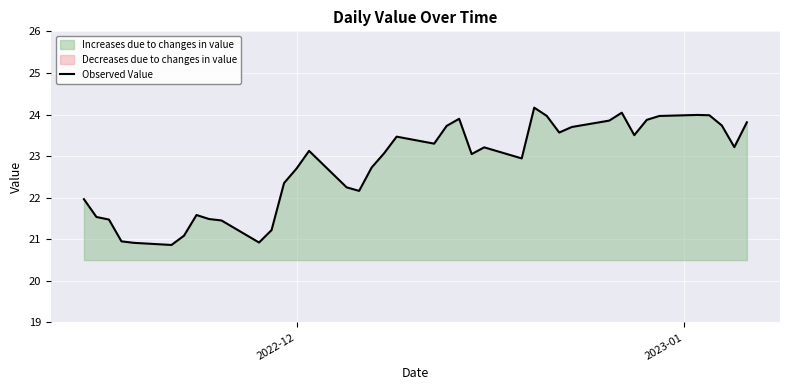

What is the minimum value for Observed Value?

20.9